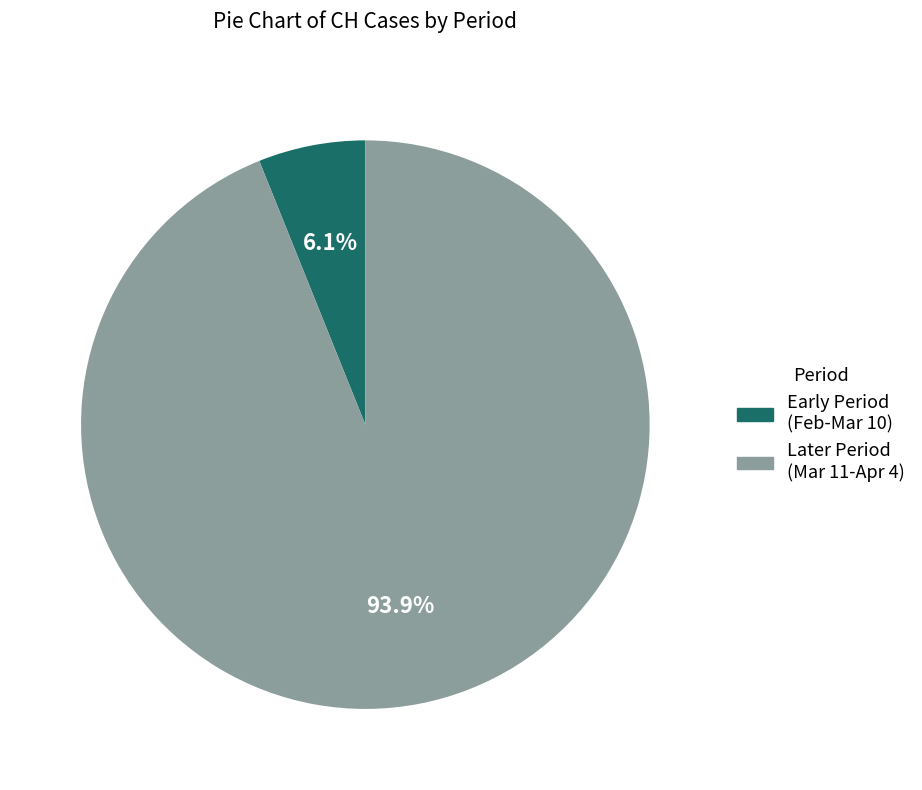

Which has a higher value, Later Period (Mar 11-Apr 4) or Early Period (Feb-Mar 10)?

Later Period (Mar 11-Apr 4)